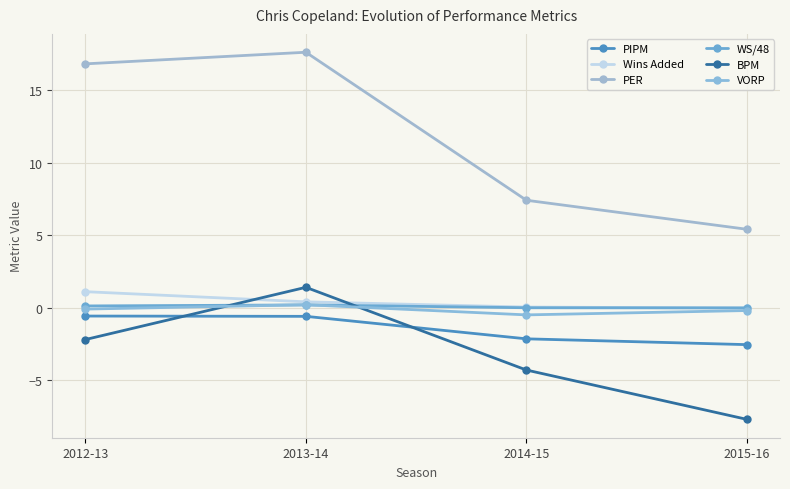

What is the label of the 3rd point from the right?

2013-14